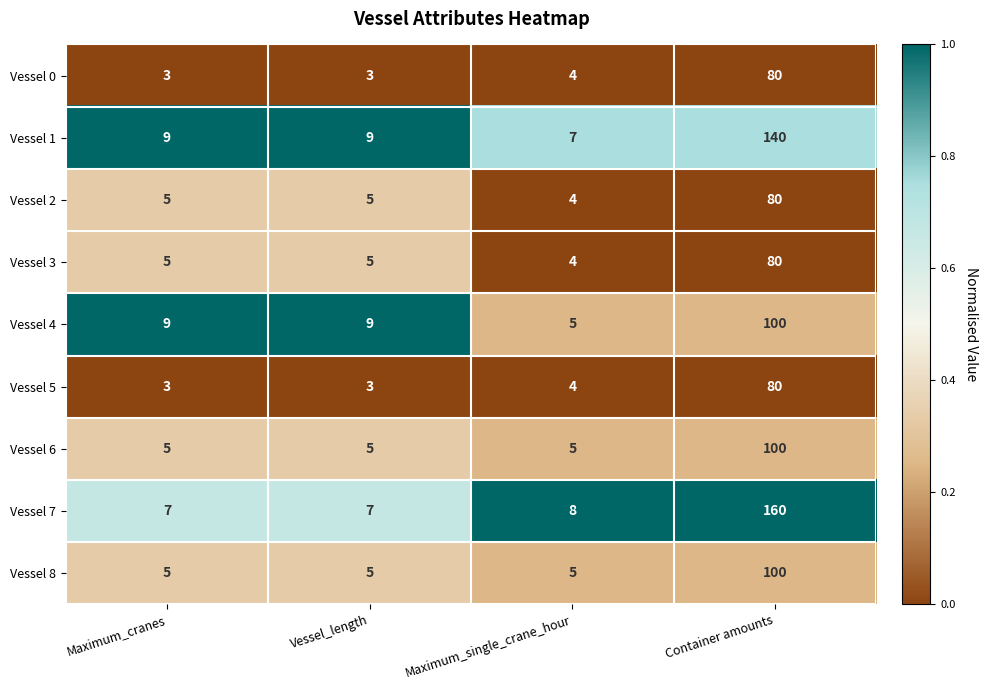

What is the greatest value displayed?

160